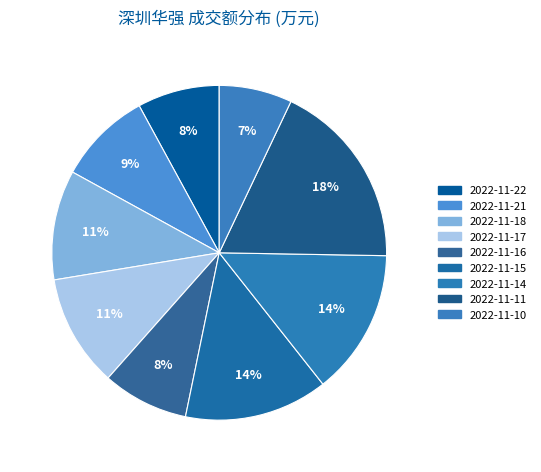

What percentage is the 2022-11-14 slice, to the nearest percent?

14%